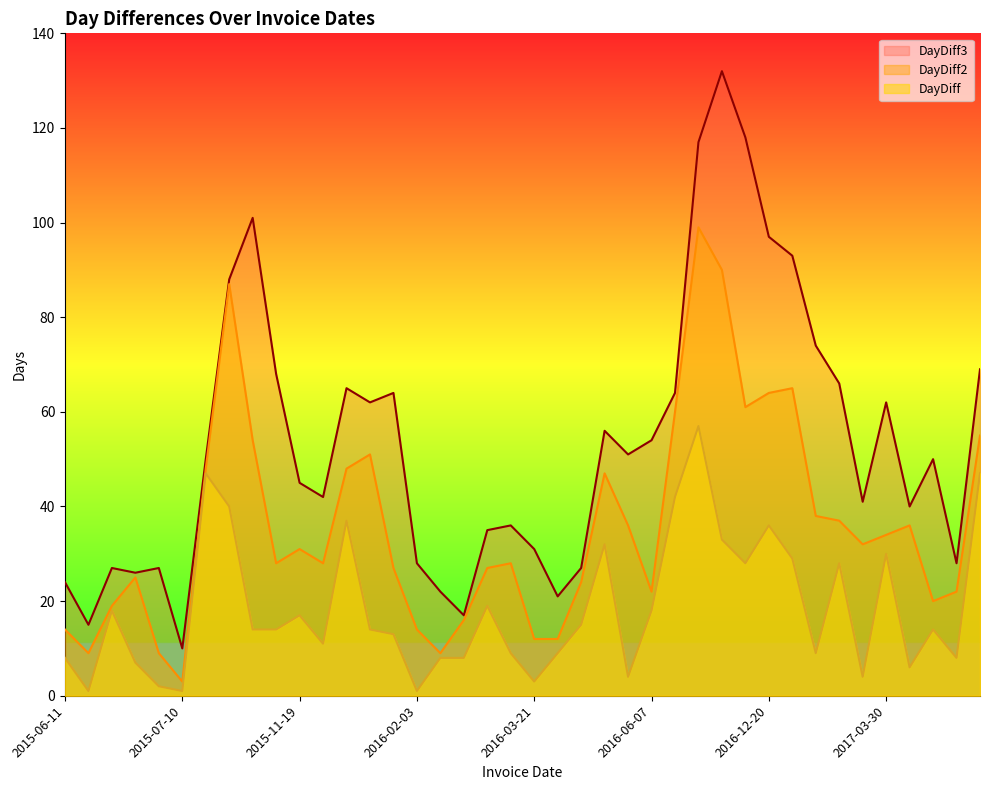

The value of DayDiff at 2015-07-07 is 12. True or false?

False